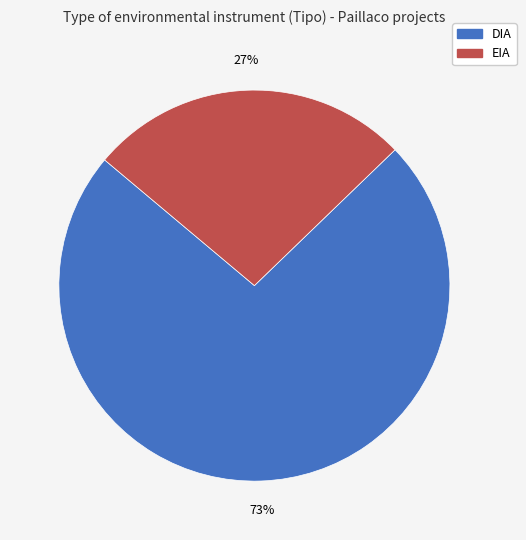

To the nearest percent, what portion does DIA represent?

73%